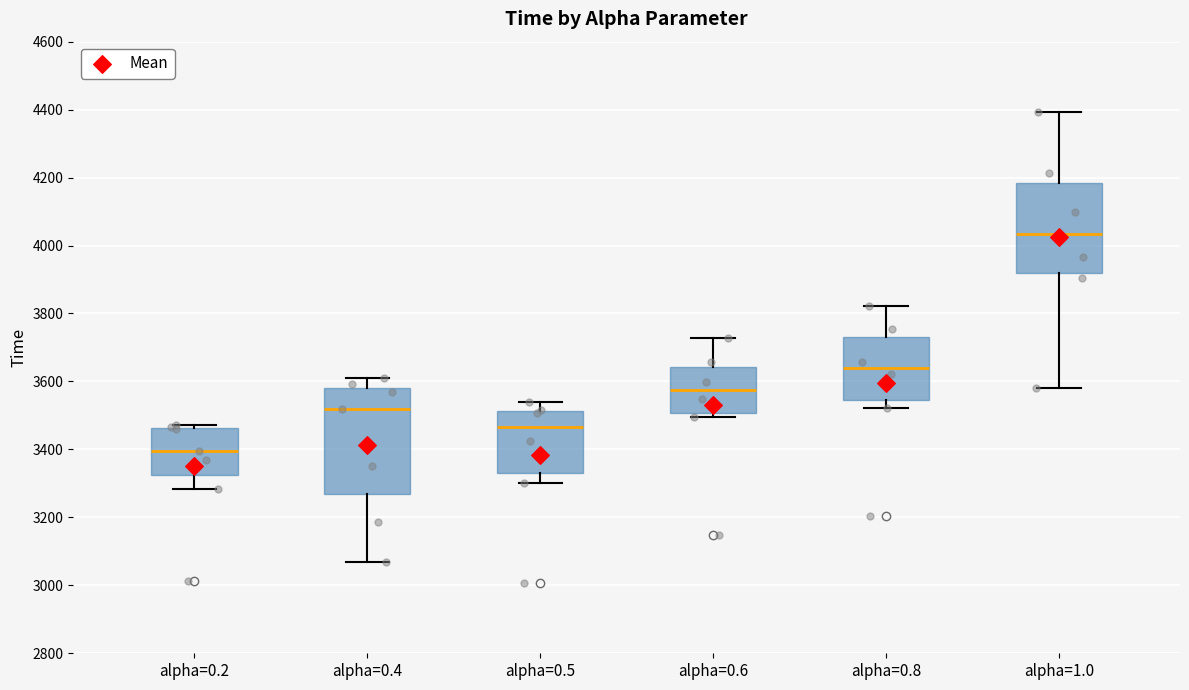

Reading left to right, read every box against the y-axis: the position of its median line, the range the box covers, and the ends of its whiskers. The values are not printed on the chart, so give them approximately, as read against the axis.

alpha=0.2: median 3400, box 3320 to 3460, whiskers 3280 to 3480
alpha=0.4: median 3520, box 3260 to 3580, whiskers 3060 to 3620
alpha=0.5: median 3460, box 3340 to 3520, whiskers 3300 to 3540
alpha=0.6: median 3580, box 3500 to 3640, whiskers 3500 (just below the box's lower edge) to 3720
alpha=0.8: median 3640, box 3540 to 3720, whiskers 3520 to 3820
alpha=1.0: median 4040, box 3920 to 4180, whiskers 3580 to 4400